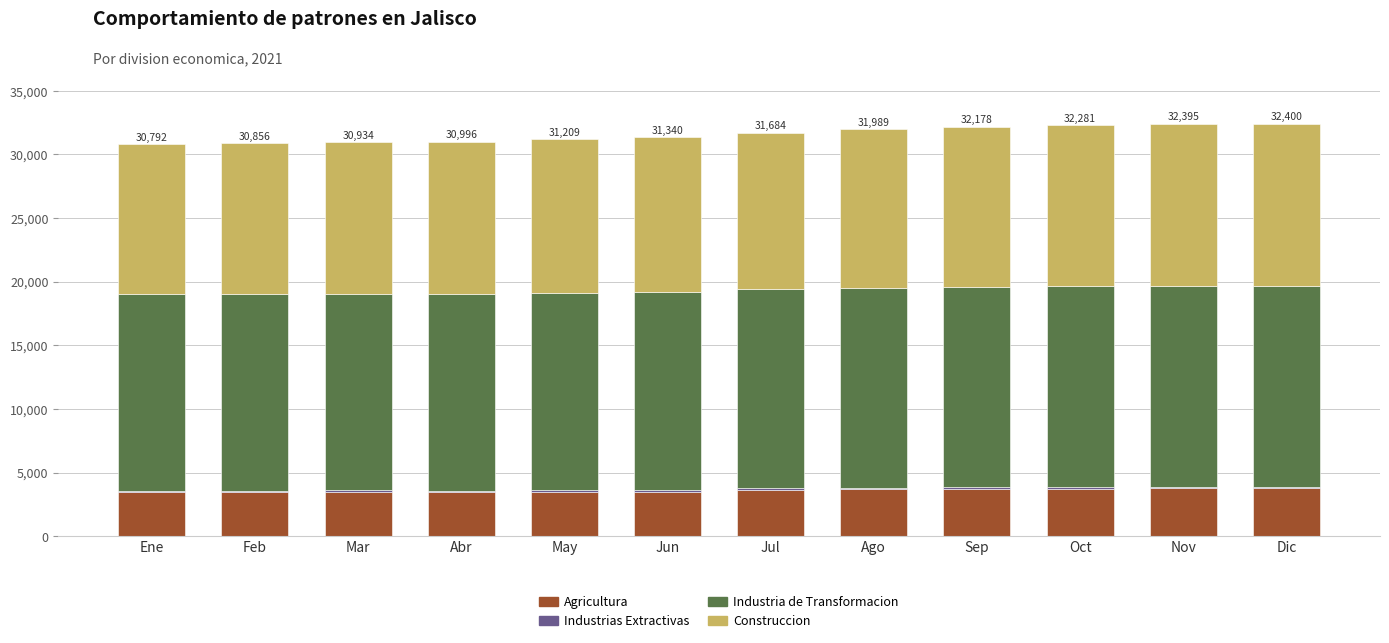

True or false: Agricultura has a value of 3768 at Dic.

True